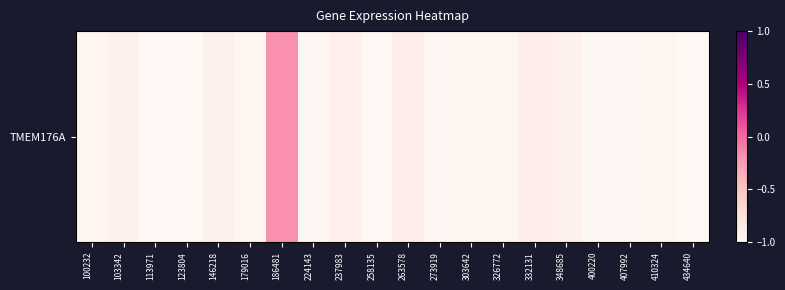

What is the difference between the values at 123804 and 348685?

0.1